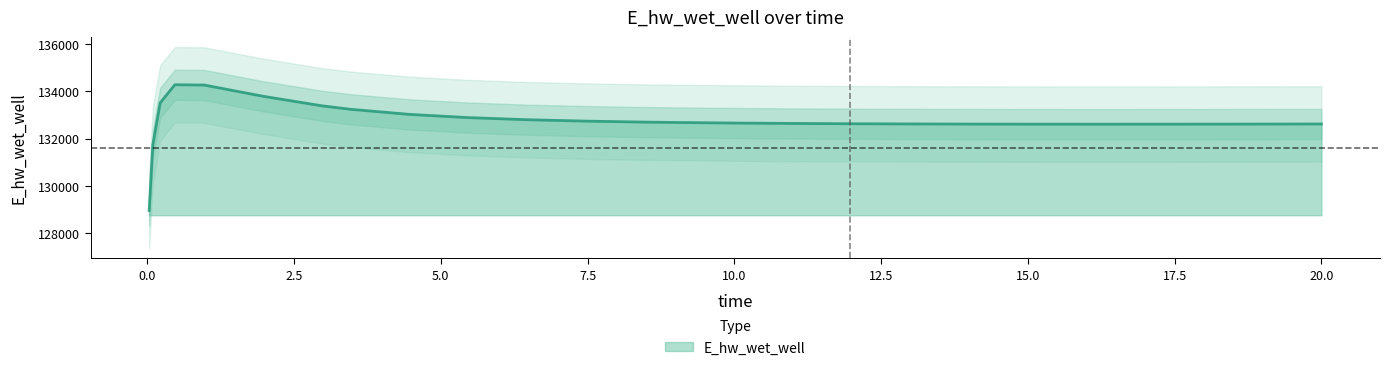

Where is the data nearest to the value 131612?

0.09375